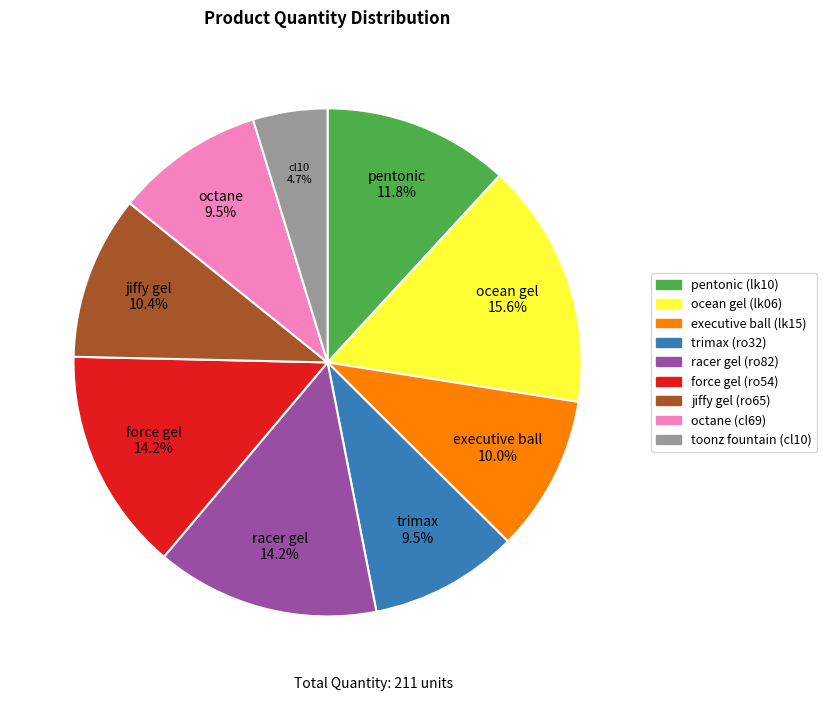

Is there any slice that represents more than half of the pie?

No